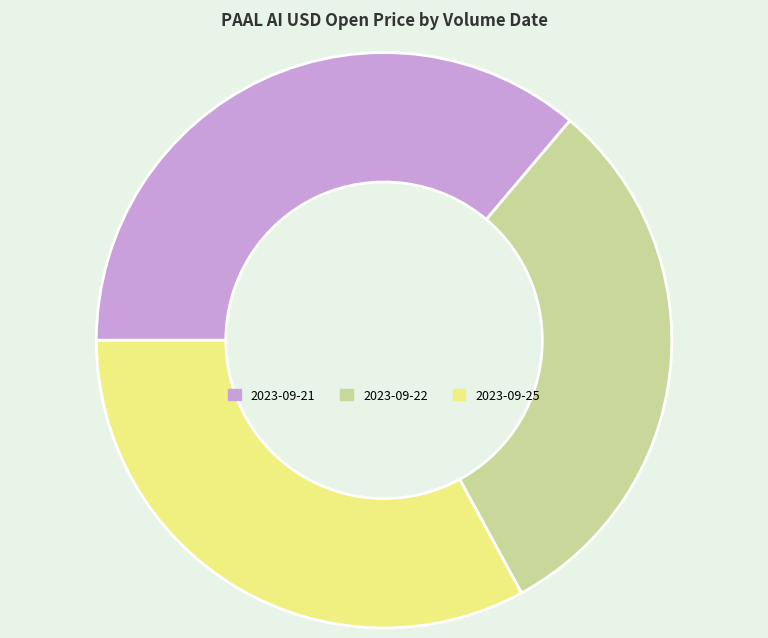

Does any single category account for the majority?

No